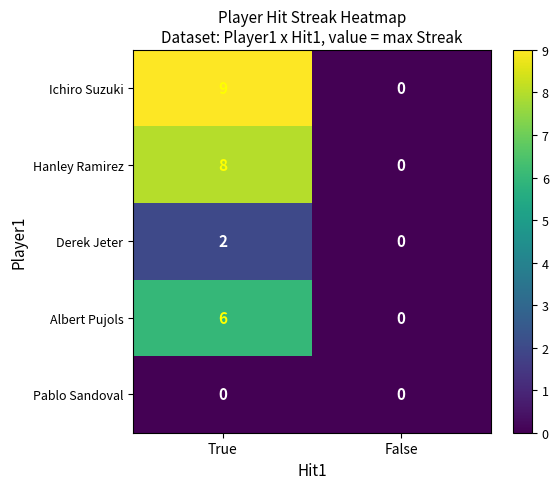

List the series in order of their peak value, highest first.

Ichiro Suzuki, Hanley Ramirez, Albert Pujols, Derek Jeter, Pablo Sandoval